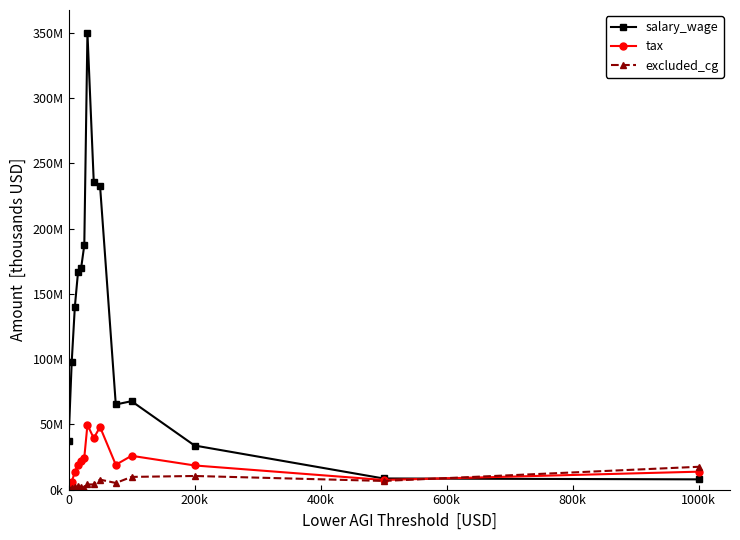

Is this an area chart (filled region under the line)?

No